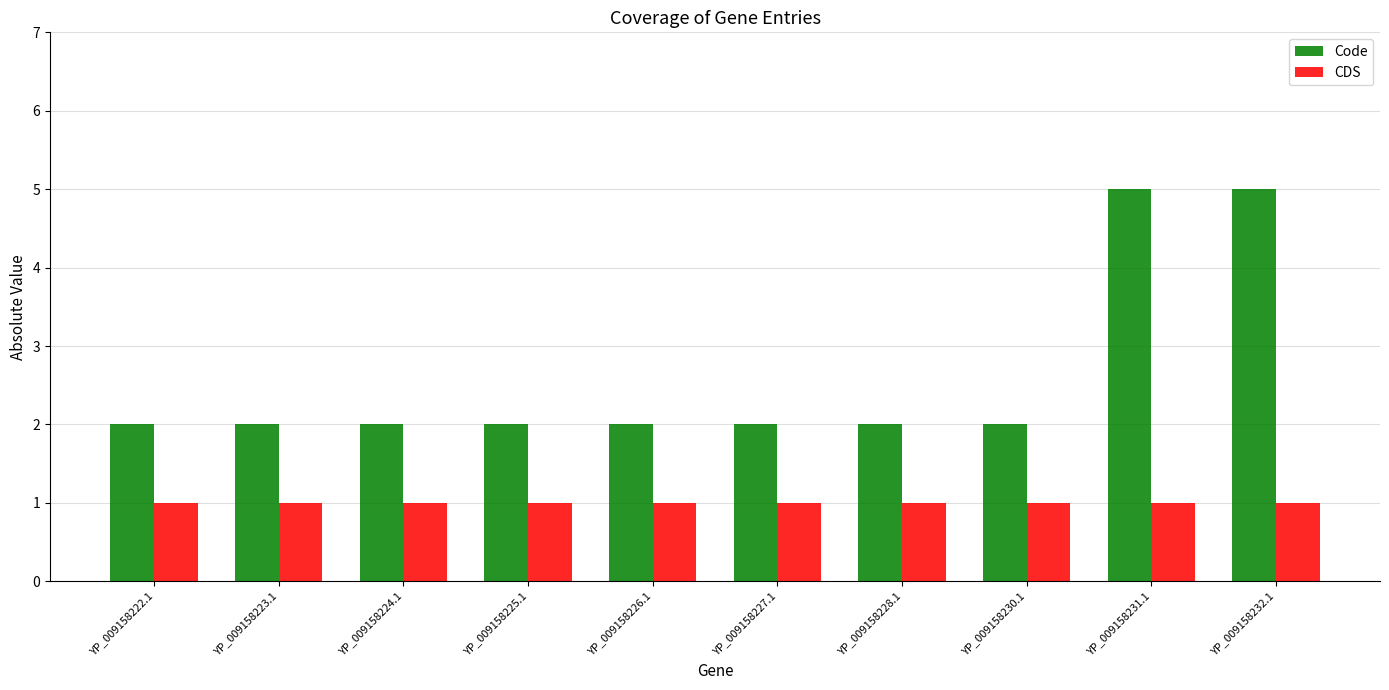

Which series has the widest spread of values?

Code